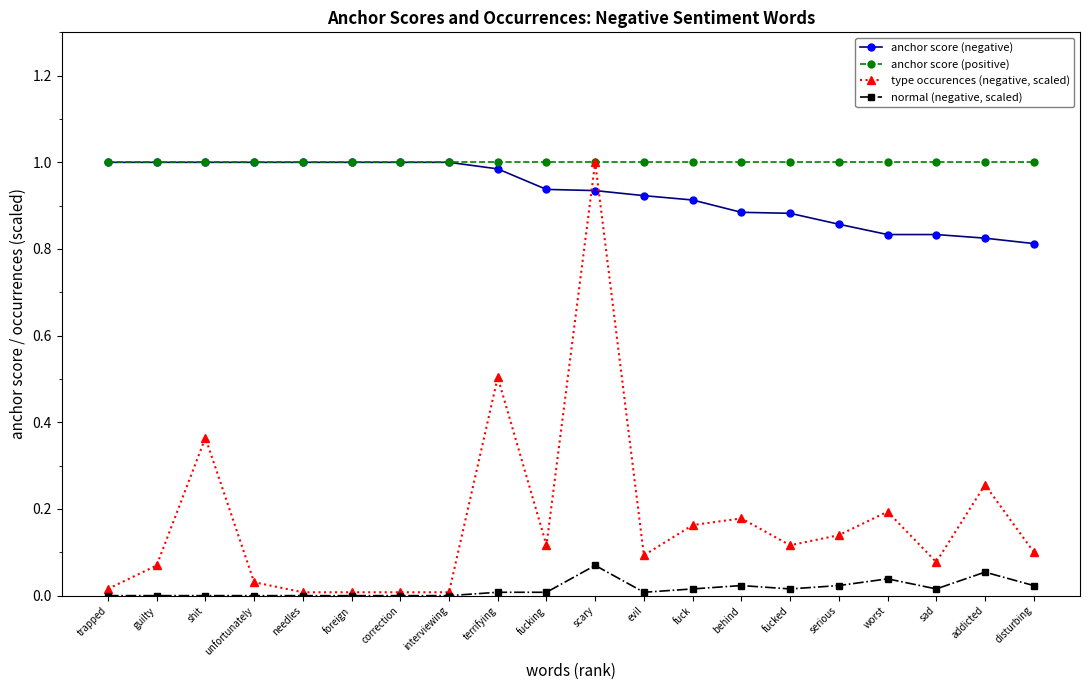

At sad, list the series in order from largest to smallest.

anchor score (positive), anchor score (negative), type occurences (negative, scaled), normal (negative, scaled)